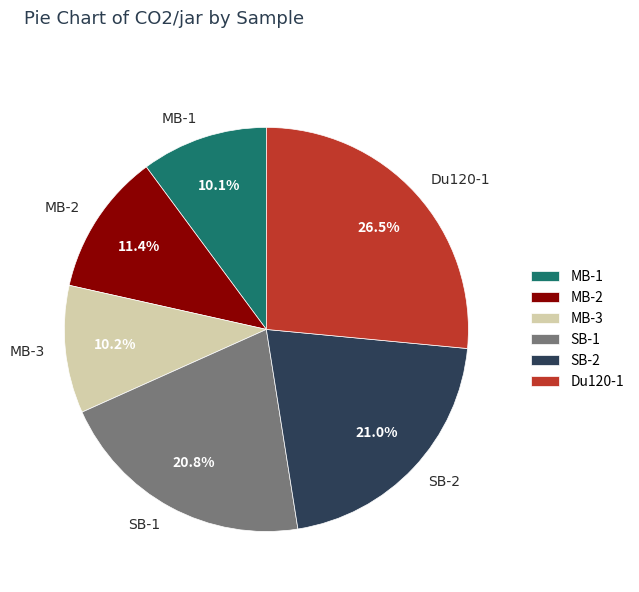

To the nearest percent, what portion does MB-2 represent?

11%